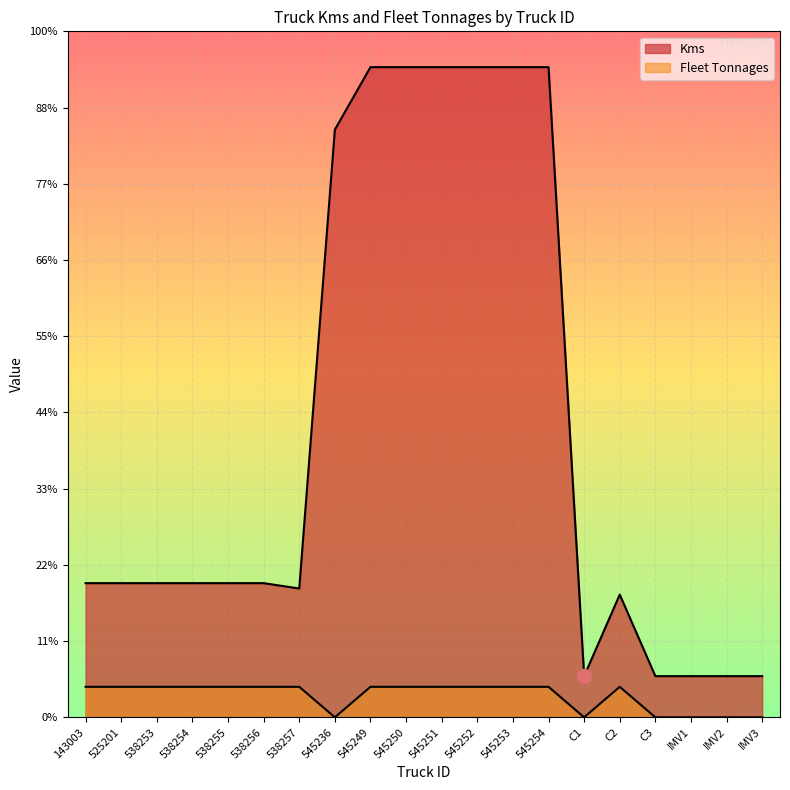

Which series has the largest total across all categories?

Kms